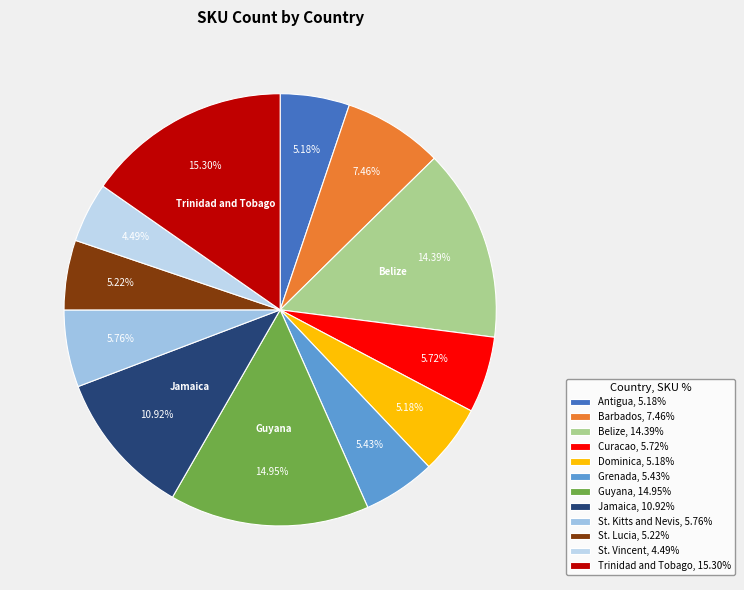

To the nearest percent, what portion does Barbados represent?

7%